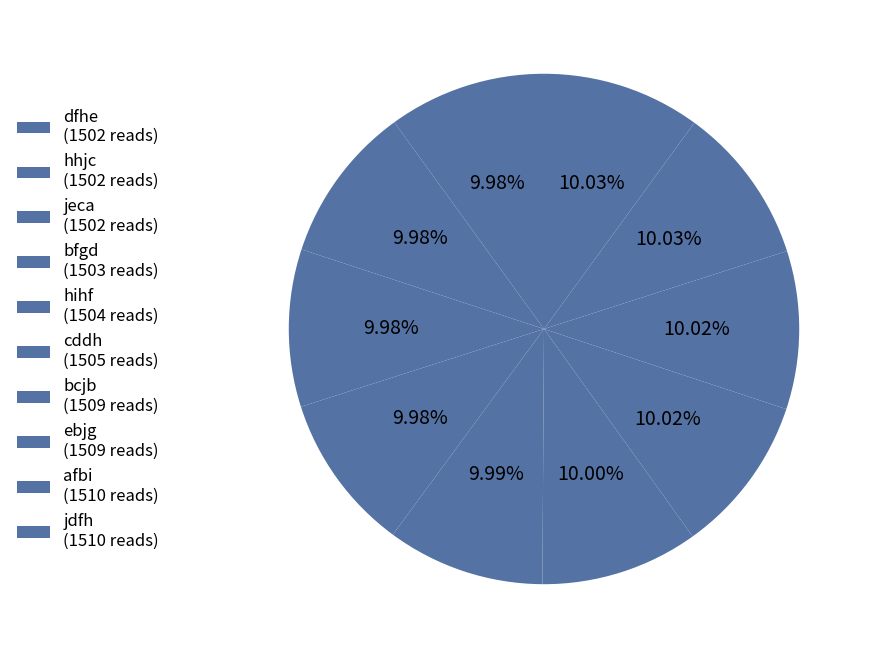

How many segments does this pie chart have?

10